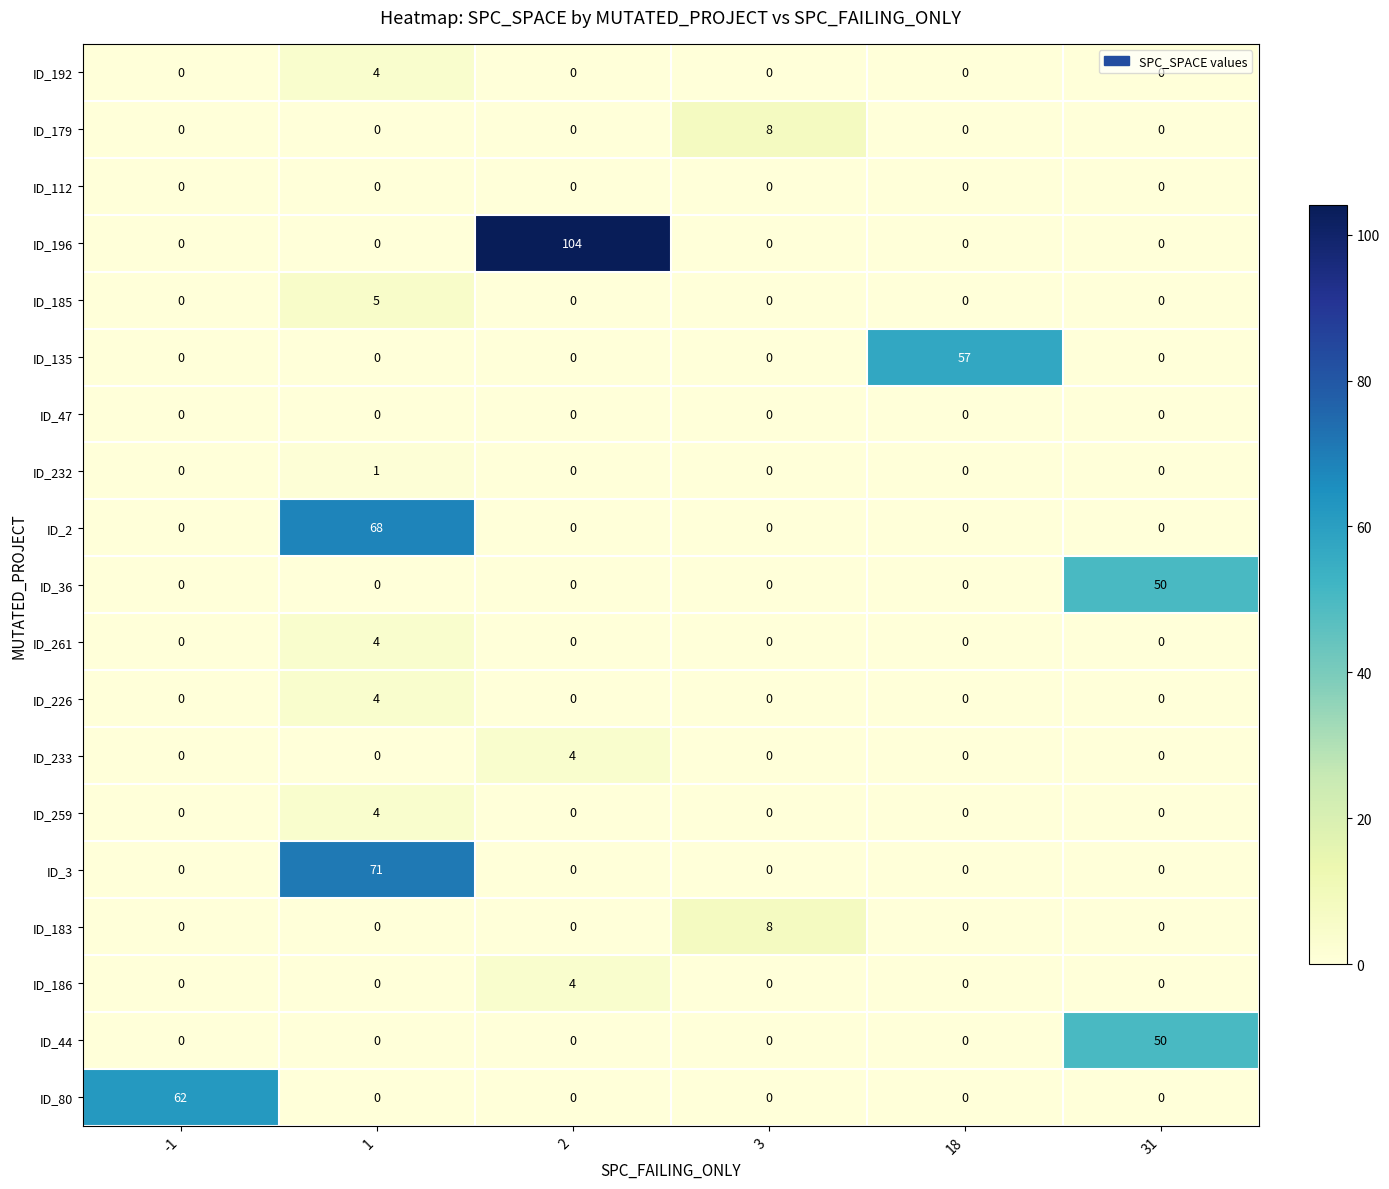

What is the difference between the highest and lowest values at 18?

57